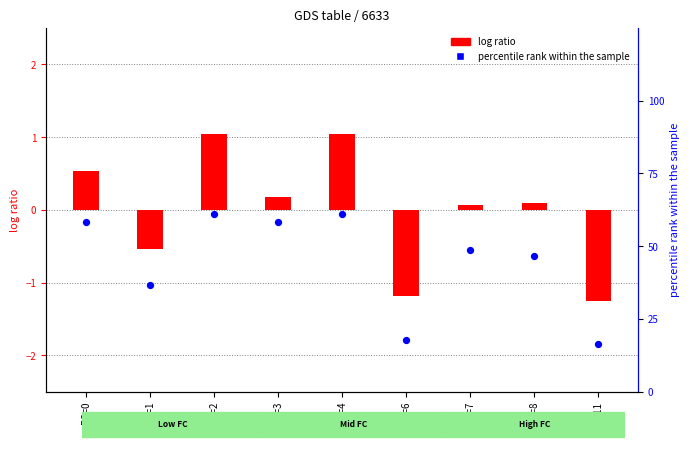

Which series has the largest total across all categories?

percentile rank within the sample